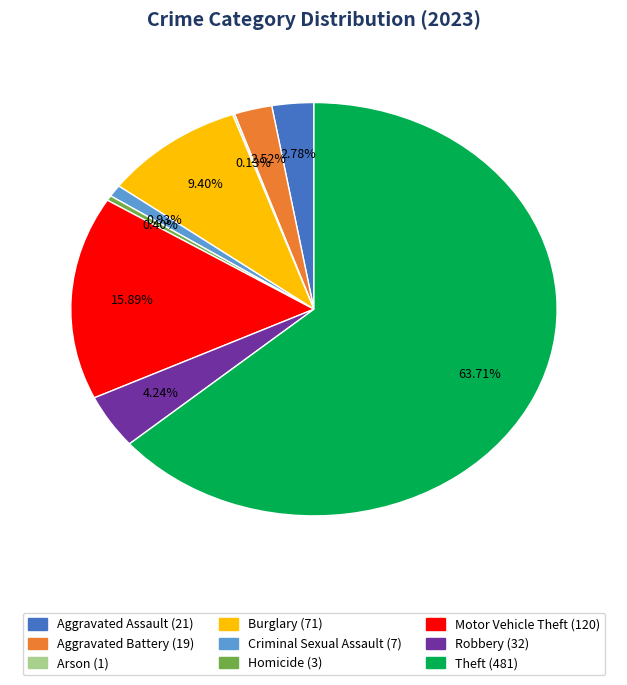

Do Robbery and Theft together represent more than half of the pie?

Yes